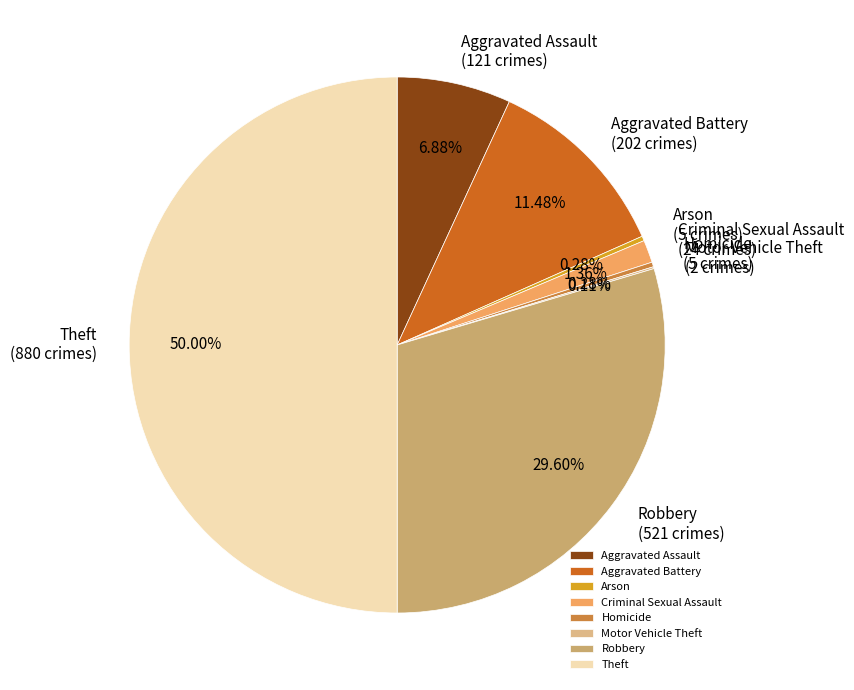

To the nearest percent, what is the average slice percentage?

12%